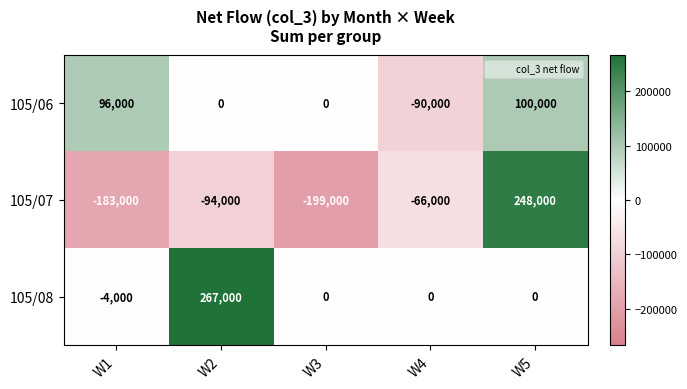

What is the smallest value displayed?

-199000